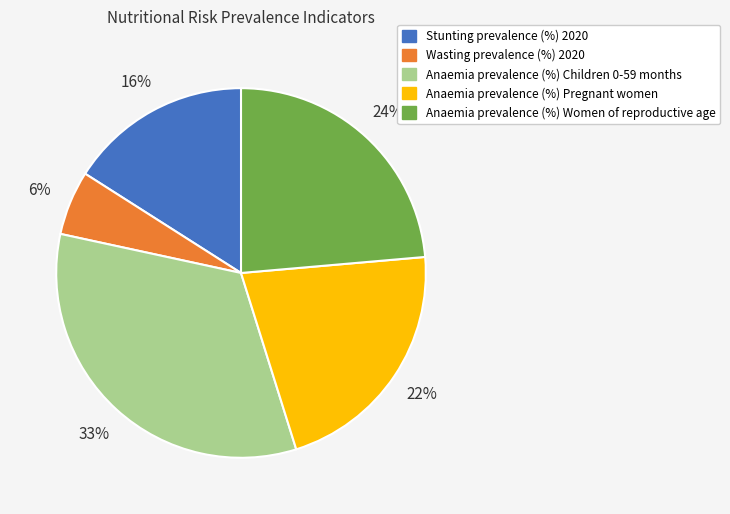

Between Anaemia prevalence (%) Women of reproductive age and Anaemia prevalence (%) Pregnant women, which is larger?

Anaemia prevalence (%) Women of reproductive age